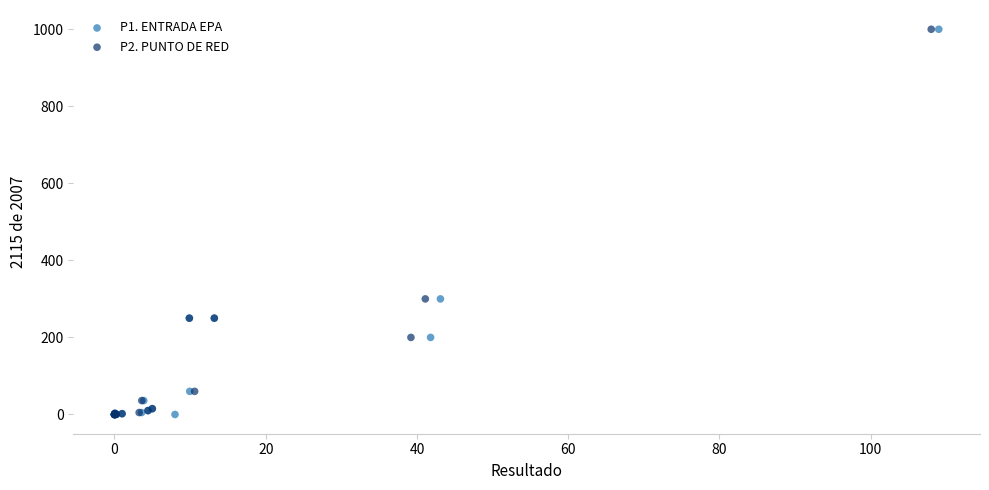

What are all the series names shown in the legend?

P1. ENTRADA EPA, P2. PUNTO DE RED